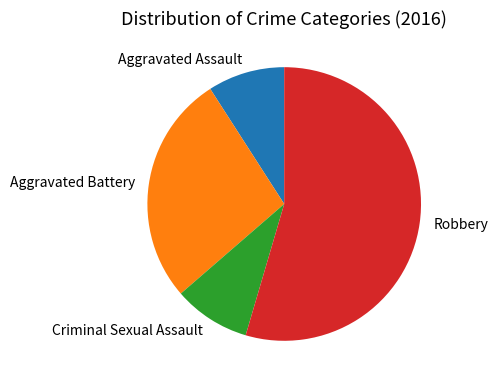

Which has a higher value, Robbery or Criminal Sexual Assault?

Robbery